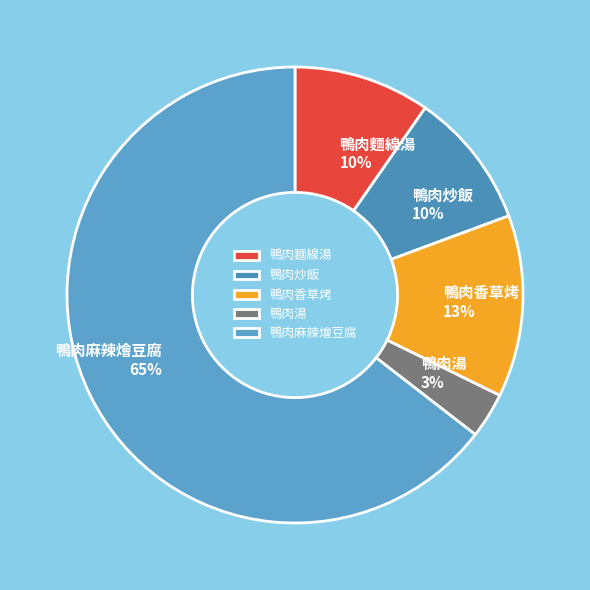

Is it true that 鴨肉湯 is 3% of the pie?

True